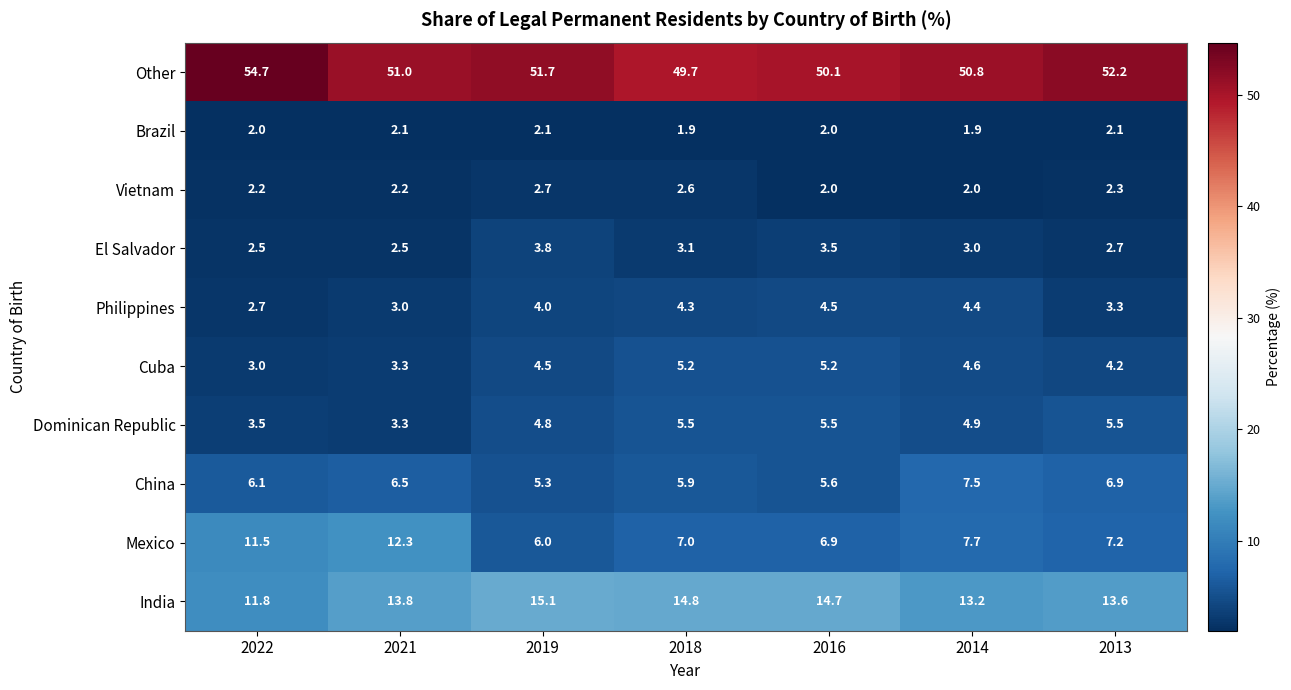

Is it true that India equals 13.2 at 2014?

True